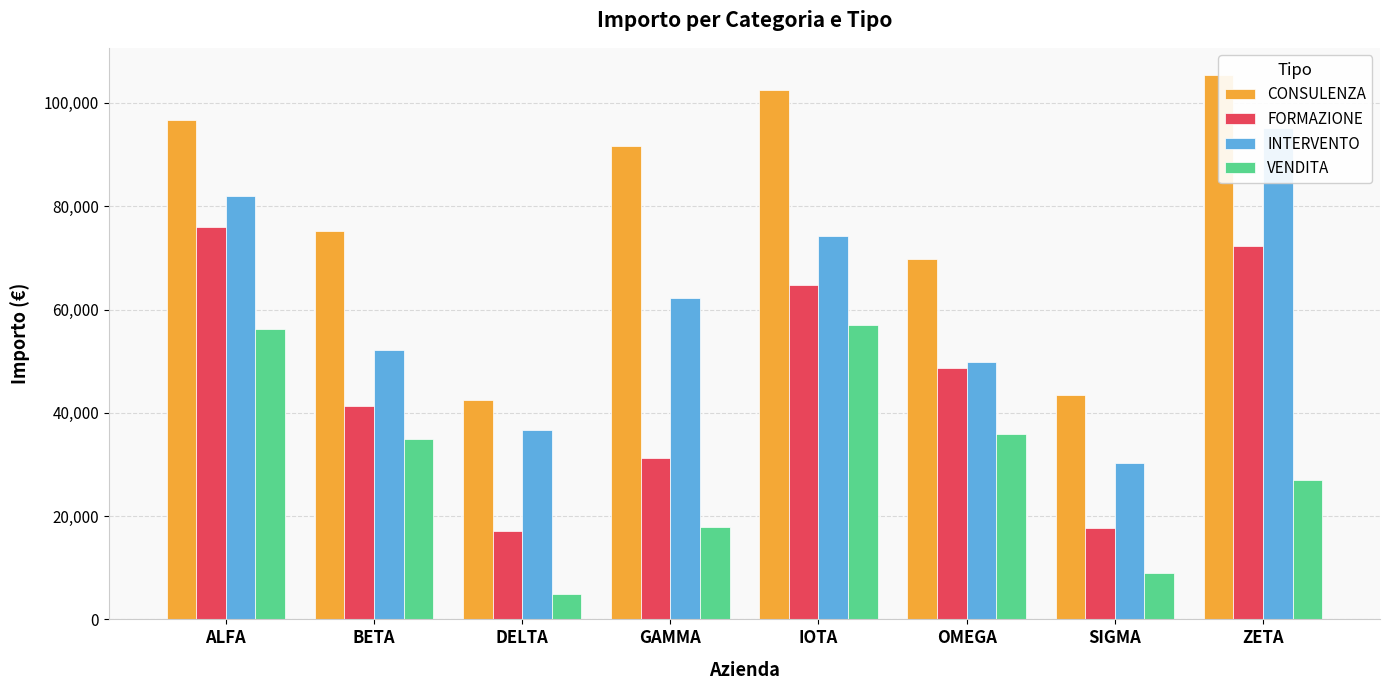

Which series has the widest spread of values?

INTERVENTO